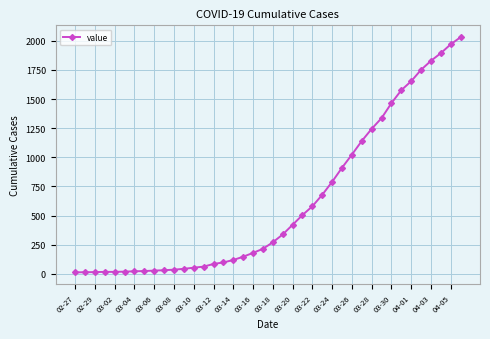

What is the average value?

616